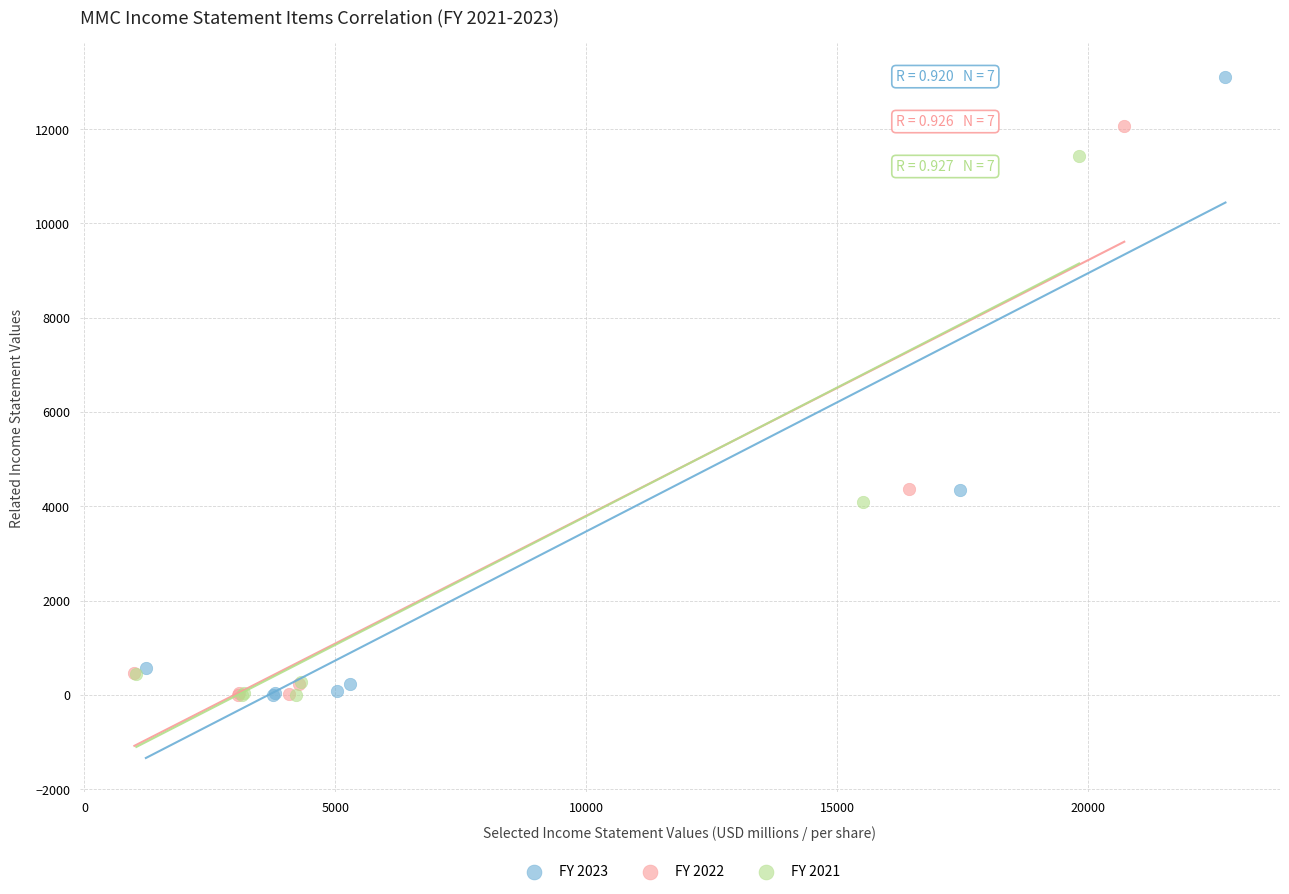

Which series has the widest spread of Y values?

FY 2023